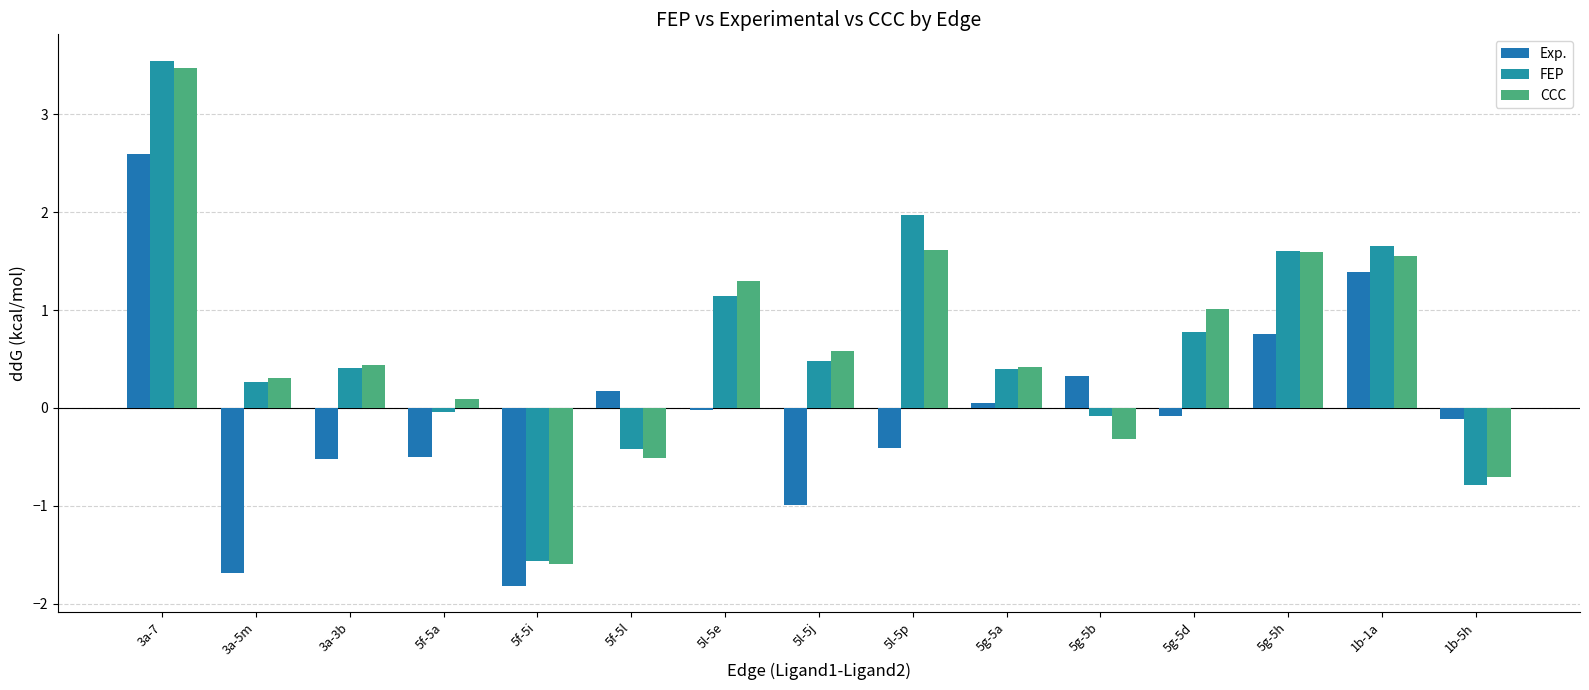

Where does the CCC series first go above 0?

3a-7